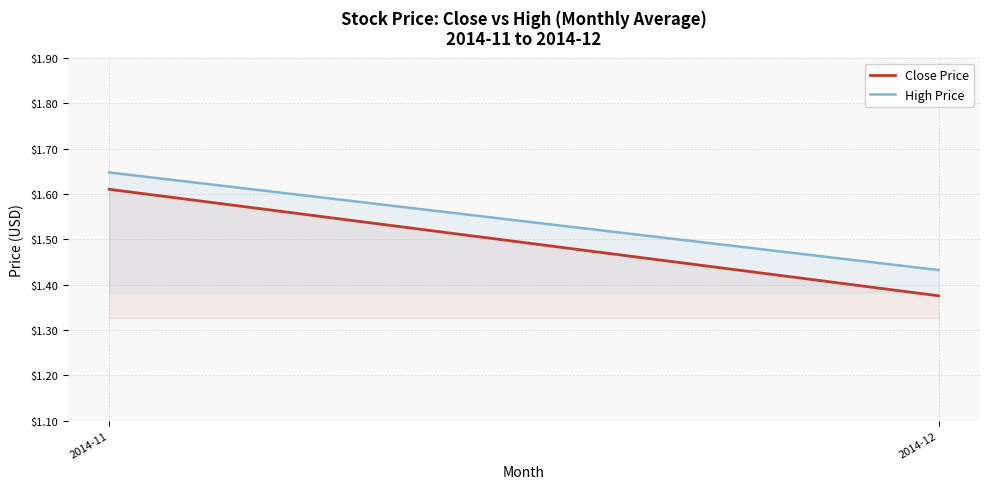

What is the sum of all High Price values?

3.1